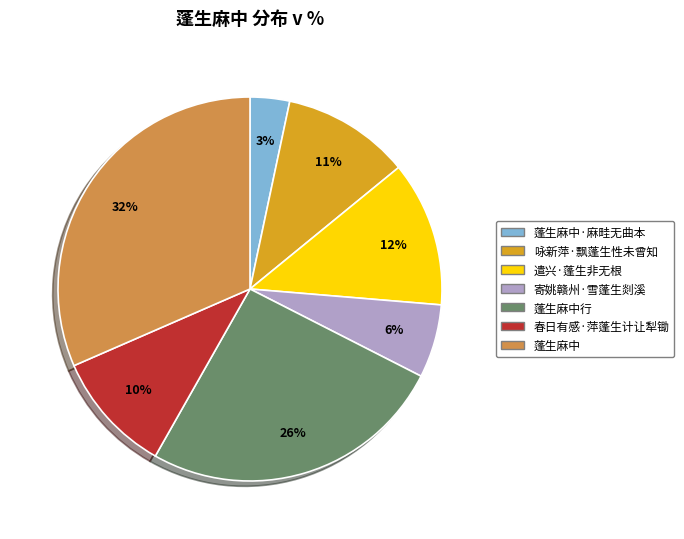

Is there a majority slice in this chart?

No